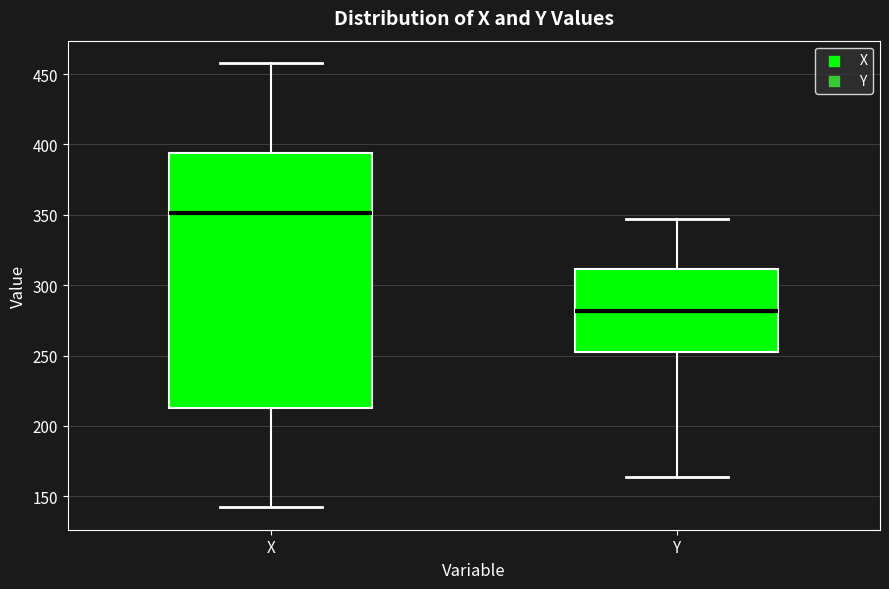

Reading left to right, transcribe this box plot: for each box, give where its median line is, the range the box spans, and where its two whiskers end, as read against the y-axis. The values are not printed on the chart, so give them approximately, as read against the axis.

X: median 350, box 215 to 395, whiskers 140 to 460
Y: median 280, box 250 to 310, whiskers 165 to 345